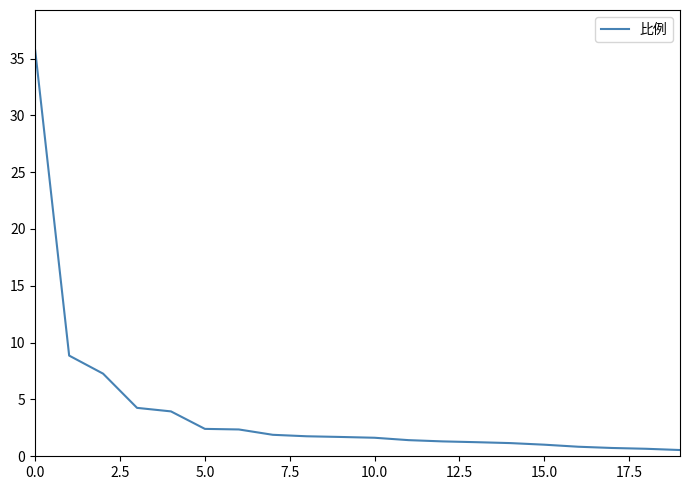

What is the greatest value displayed?

35.7